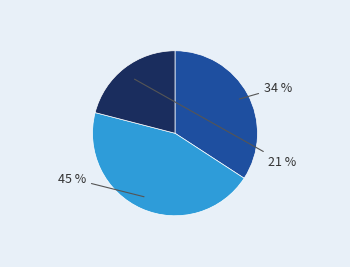

Is there any slice that represents more than half of the pie?

No